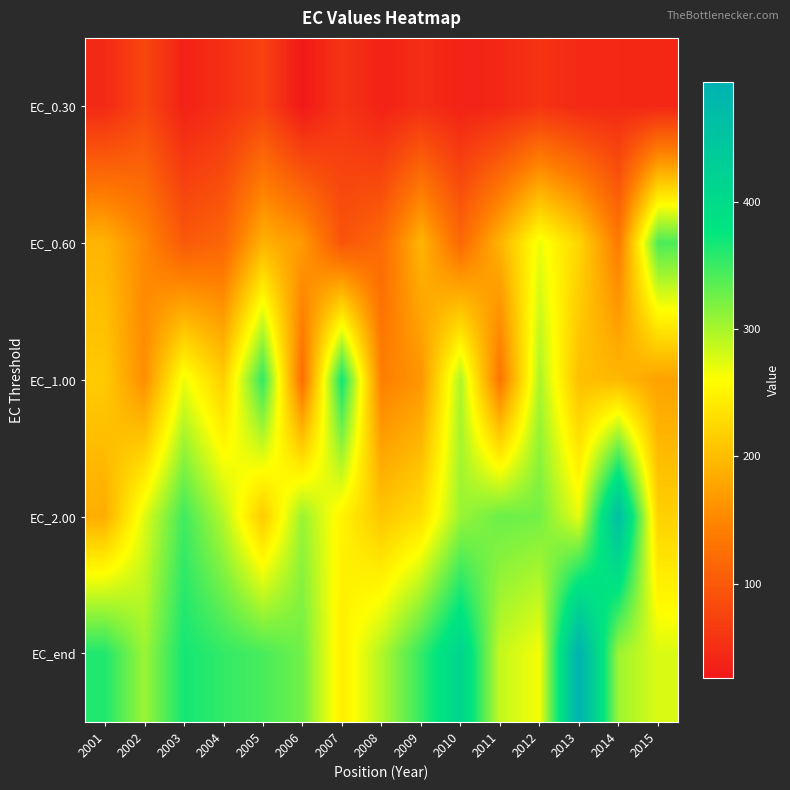

Reading left to right, transcribe all the data shown in this chart.

EC_0.30: 2001=44.9	2002=78.8	2003=37.0	2004=52.9	2005=73.7	2006=26.2	2007=58.6	2008=36.9	2009=50.9	2010=37.2	2011=43.1	2012=58.2	2013=45.2	2014=44.5	2015=43.0
EC_0.60: 2001=191.8	2002=151.1	2003=100.1	2004=114.1	2005=190.0	2006=167.5	2007=94.5	2008=118.0	2009=193.0	2010=118.8	2011=190.9	2012=268.5	2013=222.3	2014=137.4	2015=342.2
EC_1.00: 2001=212.0	2002=156.6	2003=268.3	2004=216.3	2005=354.4	2006=124.0	2007=370.3	2008=142.4	2009=163.1	2010=297.7	2011=131.5	2012=298.8	2013=201.9	2014=195.9	2015=175.1
EC_2.00: 2001=185.6	2002=274.4	2003=348.0	2004=294.1	2005=212.5	2006=307.3	2007=249.1	2008=208.6	2009=230.3	2010=306.3	2011=328.0	2012=324.2	2013=271.0	2014=461.7	2015=218.4
EC_end: 2001=361.9	2002=305.8	2003=367.8	2004=353.6	2005=343.7	2006=324.9	2007=245.1	2008=295.2	2009=352.6	2010=413.5	2011=287.2	2012=264.6	2013=494.0	2014=304.9	2015=277.0